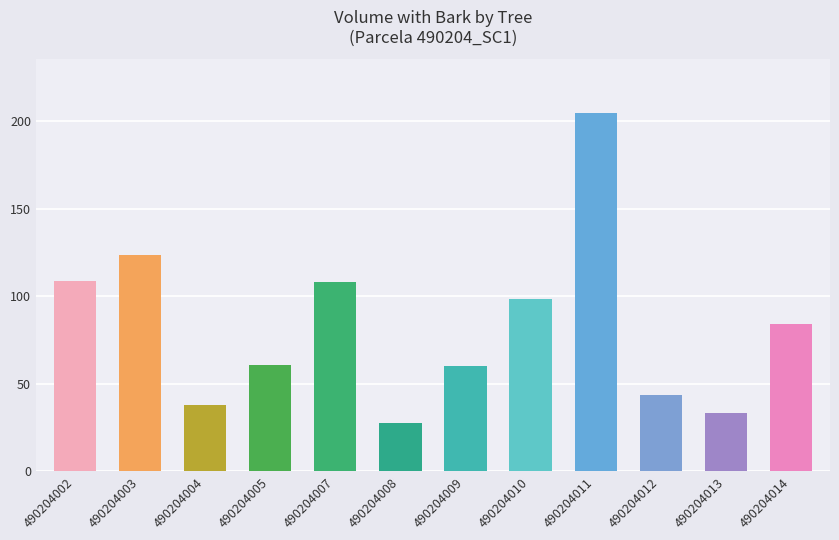

What is the approximate value at 490204012?

43.4